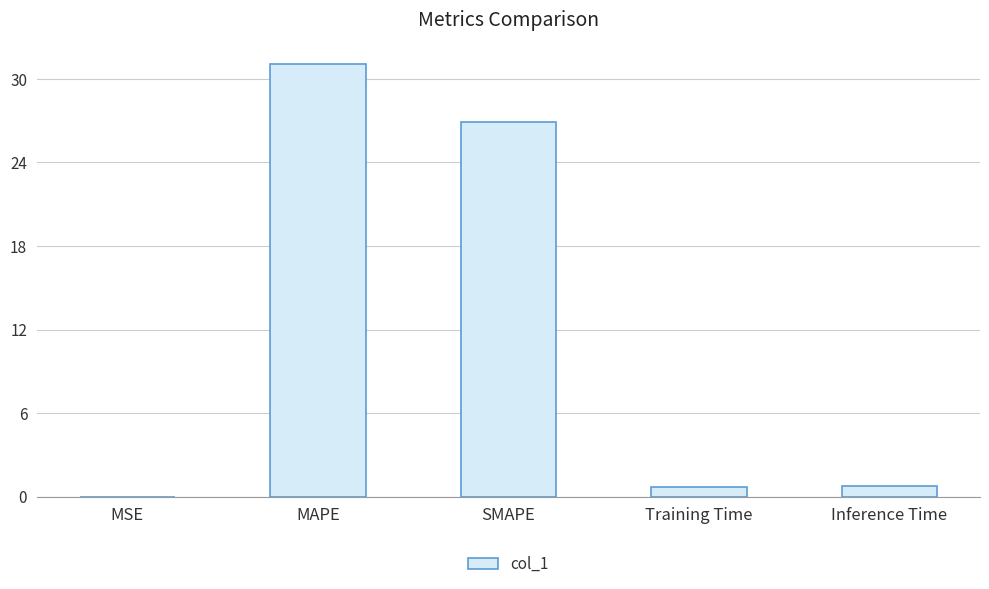

True or false: the data shows 26.9 at SMAPE.

True